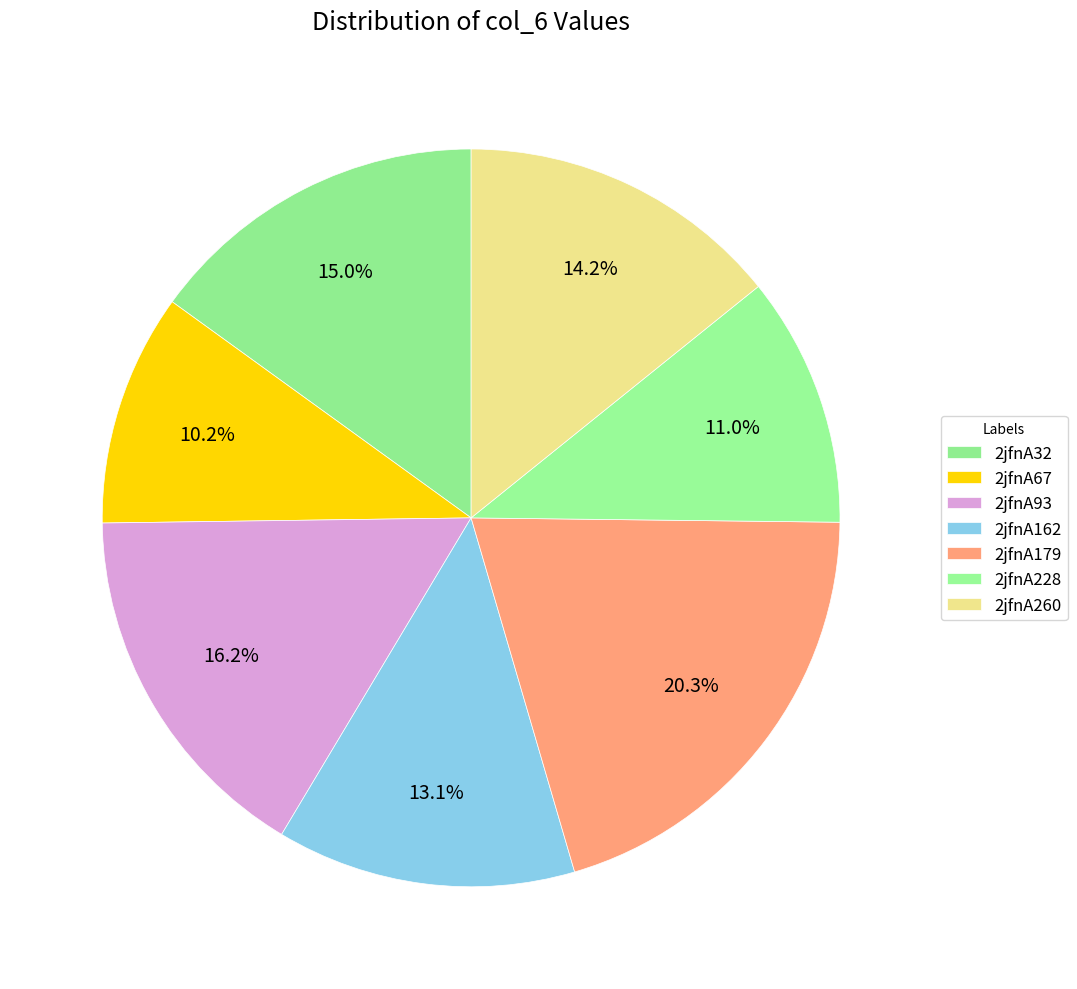

Does 2jfnA228 account for over 50% of the chart?

No